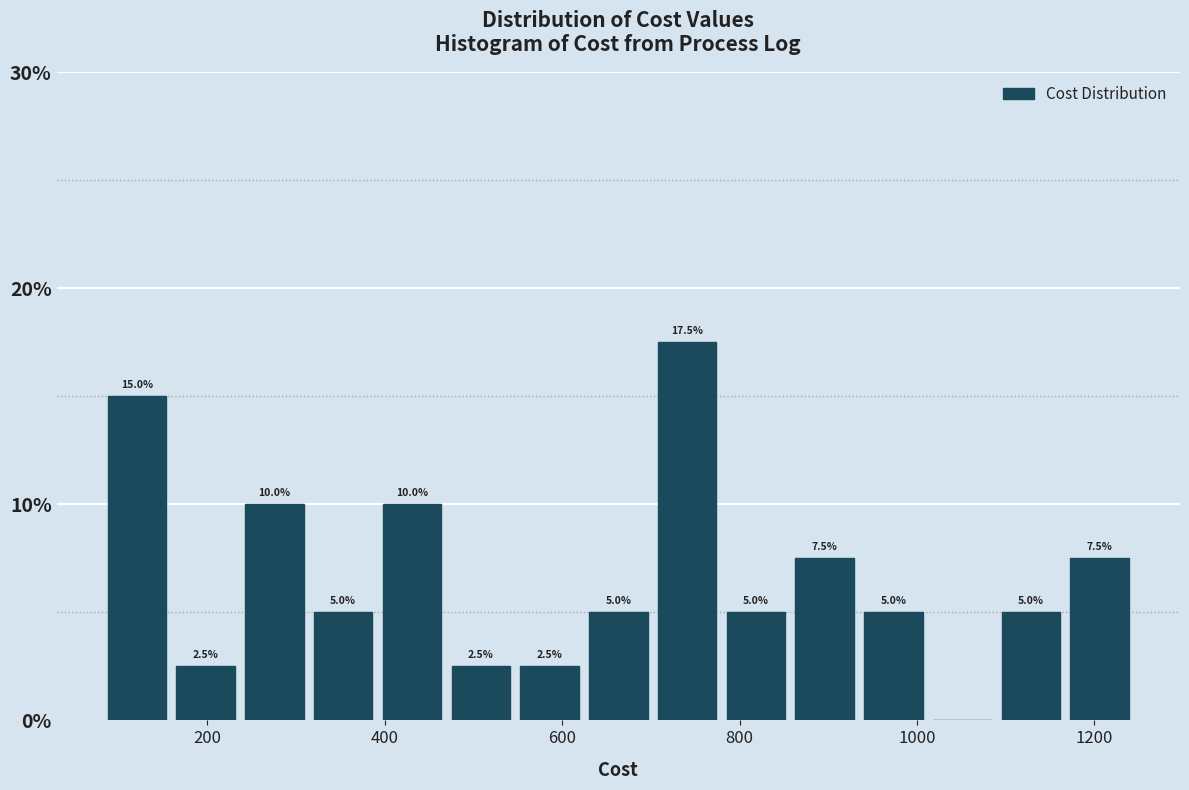

Read against the x-axis, roughly where is the centre of the tallest bar?

740